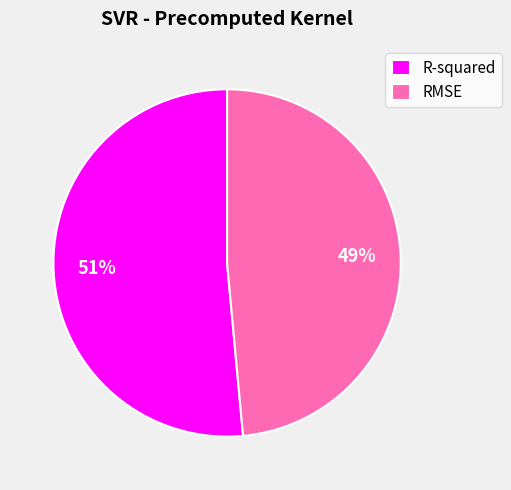

The RMSE slice represents 49% of the pie. True or false?

True